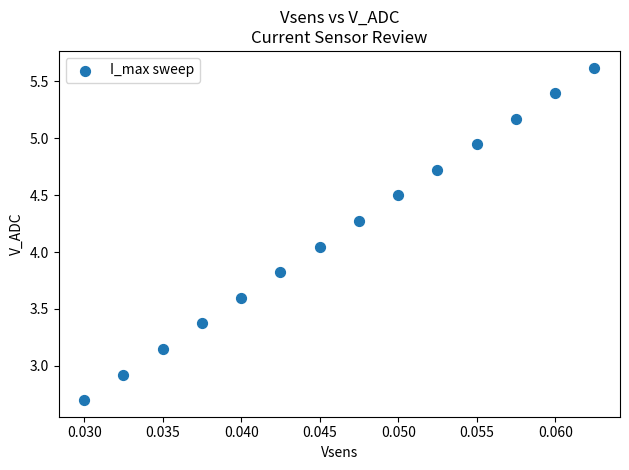

What is the range of Y values (max minus min)?

2.9